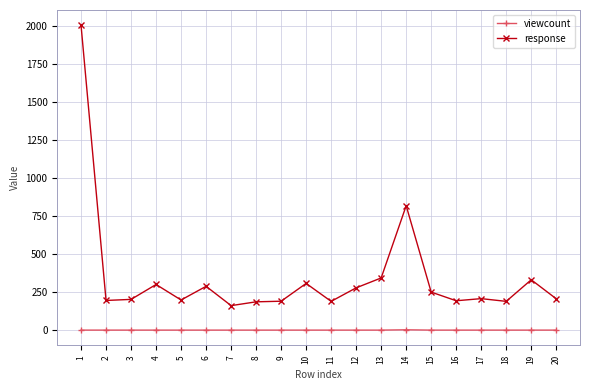

True or false: response and viewcount cross at least once.

False